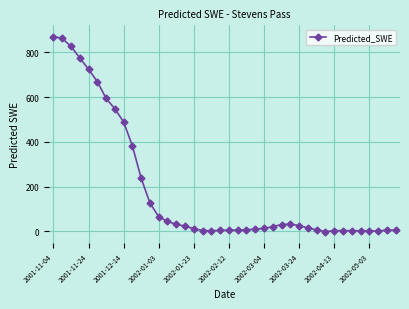

What is the maximum value shown in the chart?

871.1